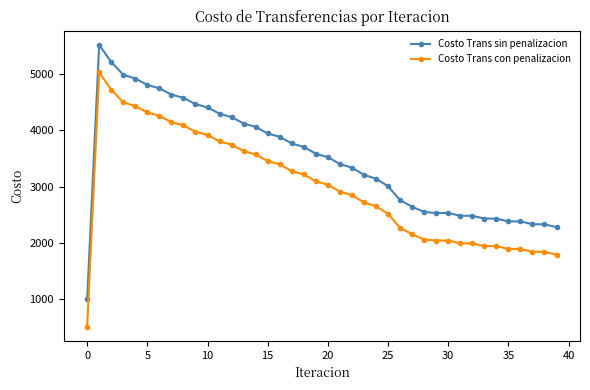

What is the difference between the maximum and minimum values in the Costo Trans sin penalizacion series?

4528.1